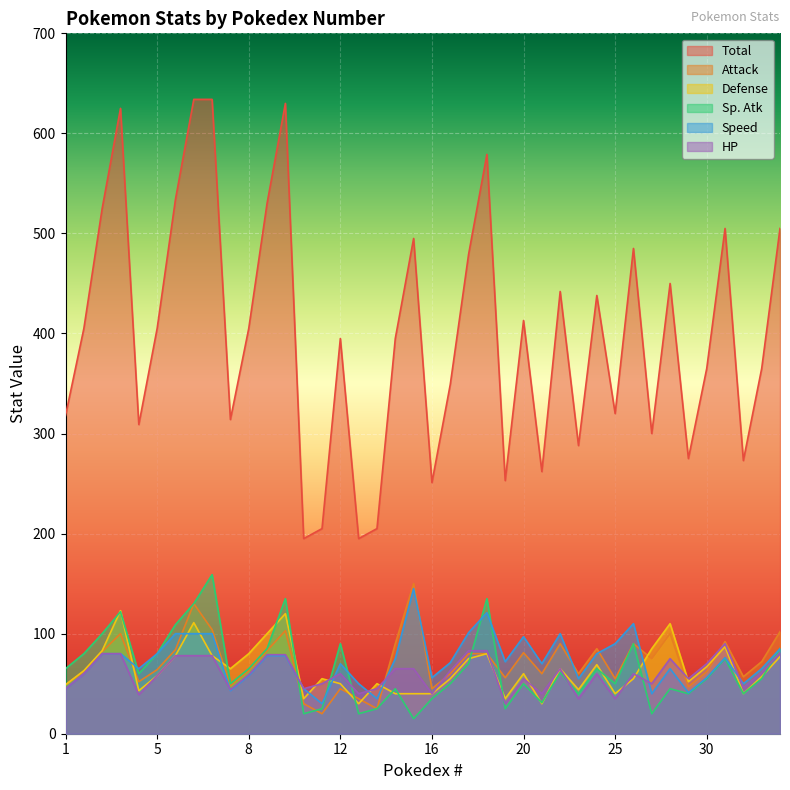

At which category does Attack reach its first local peak?

3